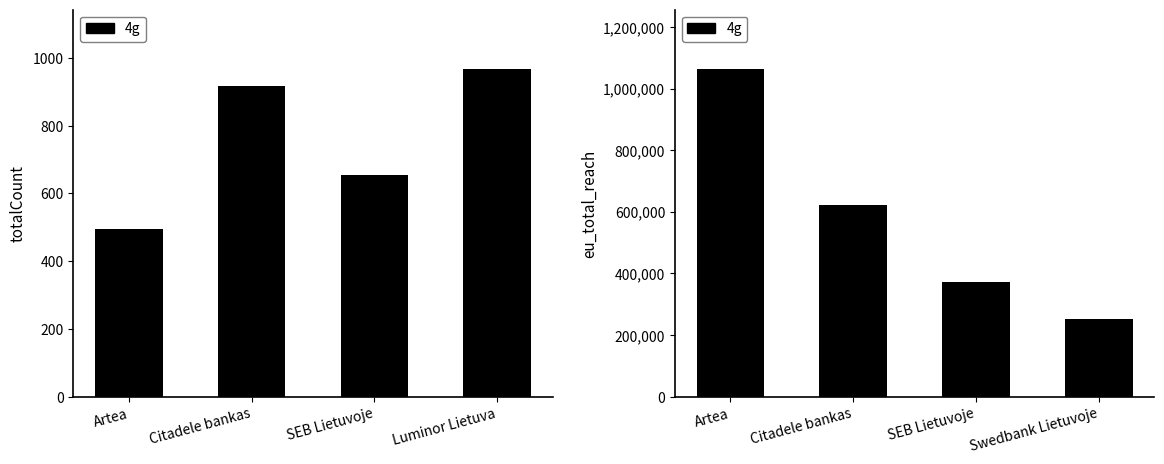

Approximately how many times larger is the value at Citadele bankas compared to SEB Lietuvoje?

1.7